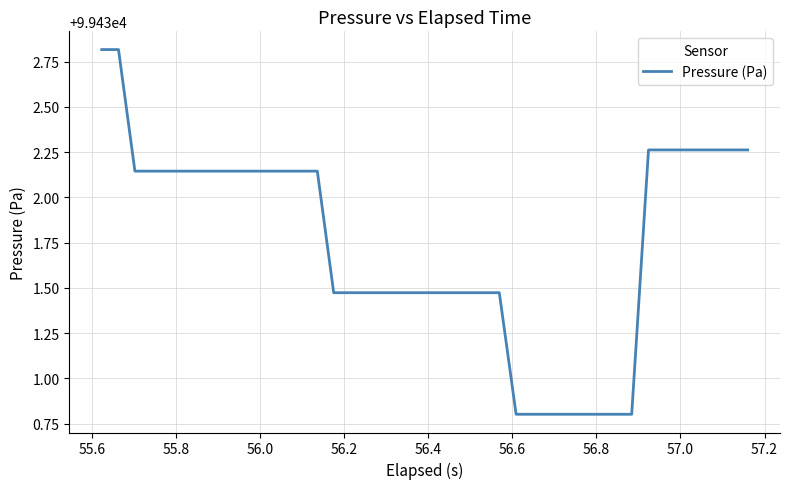

What is the greatest value displayed?

99432.8